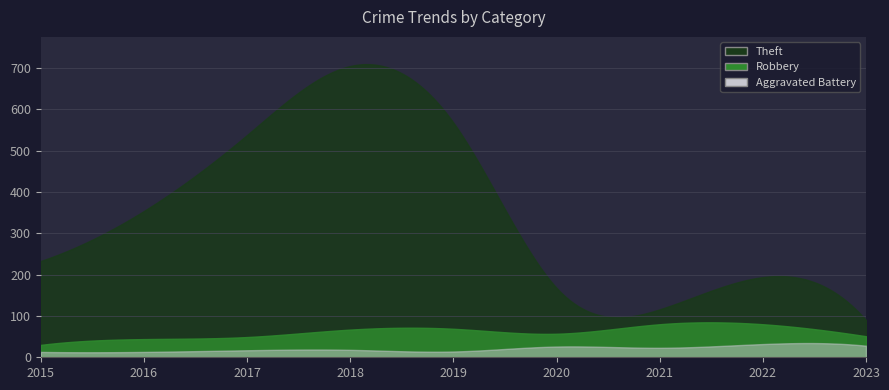

How many values in the Robbery series exceed 57?

4